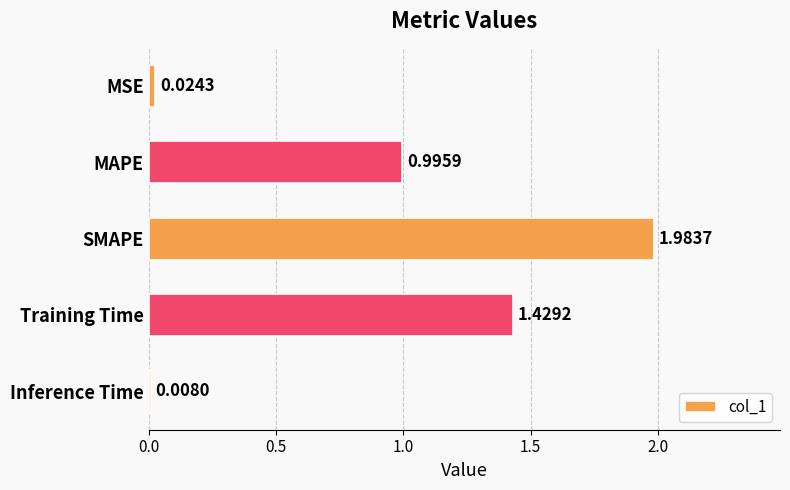

What is the average value?

0.9